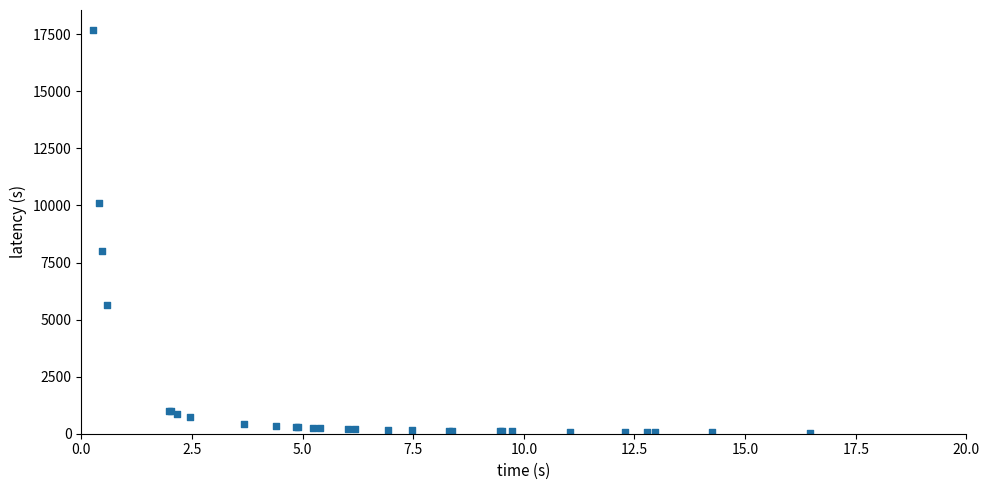

What Y value in the scatter plot is closest to 8865?

8017.1